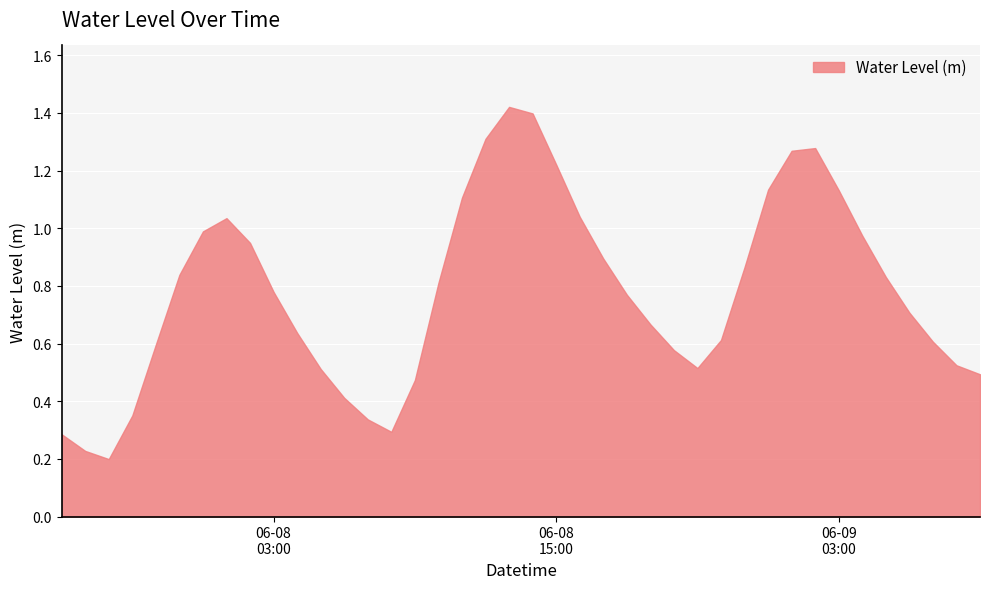

What is the difference between the maximum and minimum values?

1.2